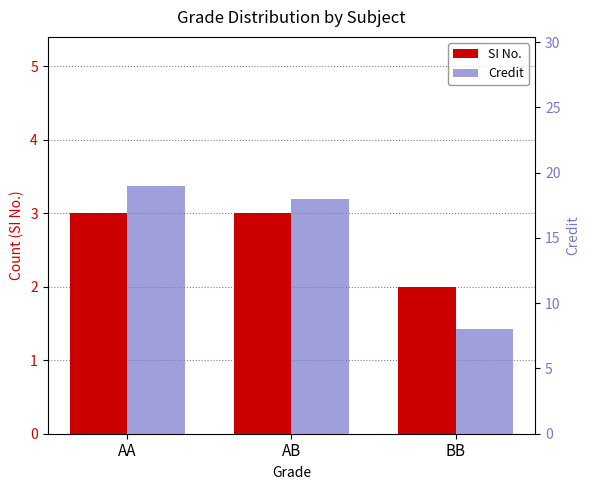

What position from the left is AA?

1